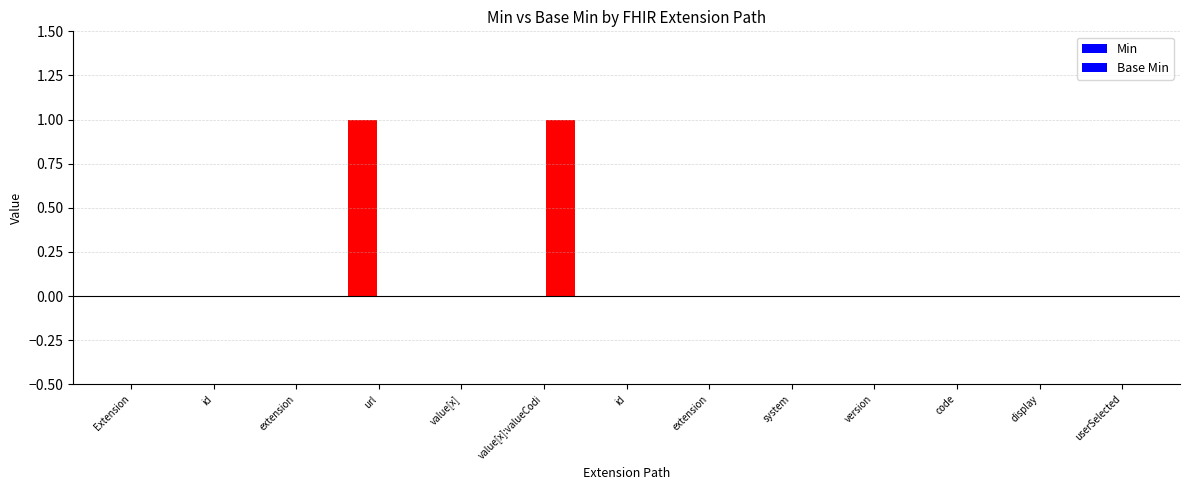

What is the highest value of the Min series?

1